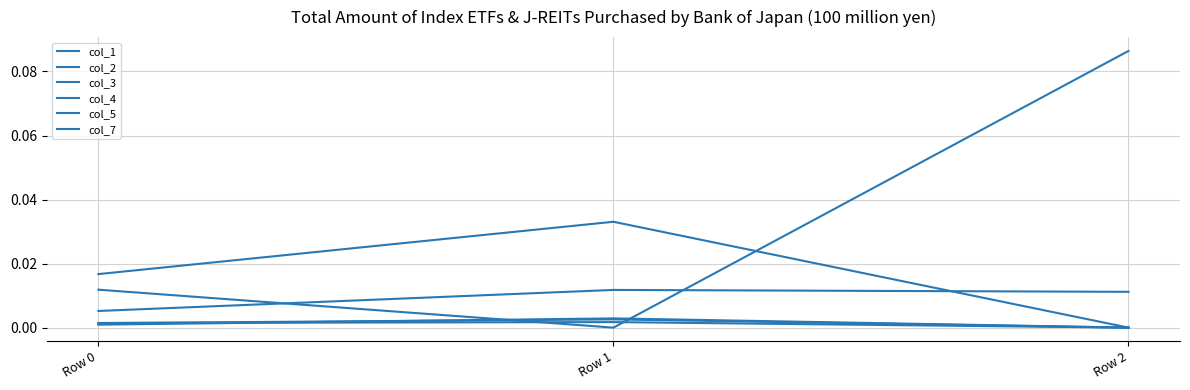

At which label does col_7 reach its peak?

Row 1